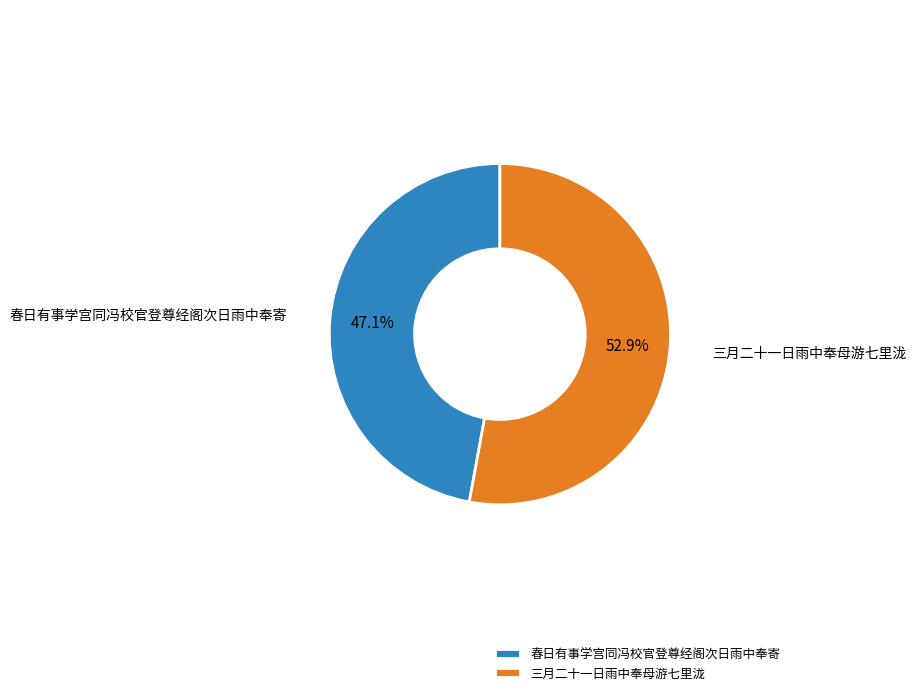

Which slice is the largest?

三月二十一日雨中奉母游七里泷